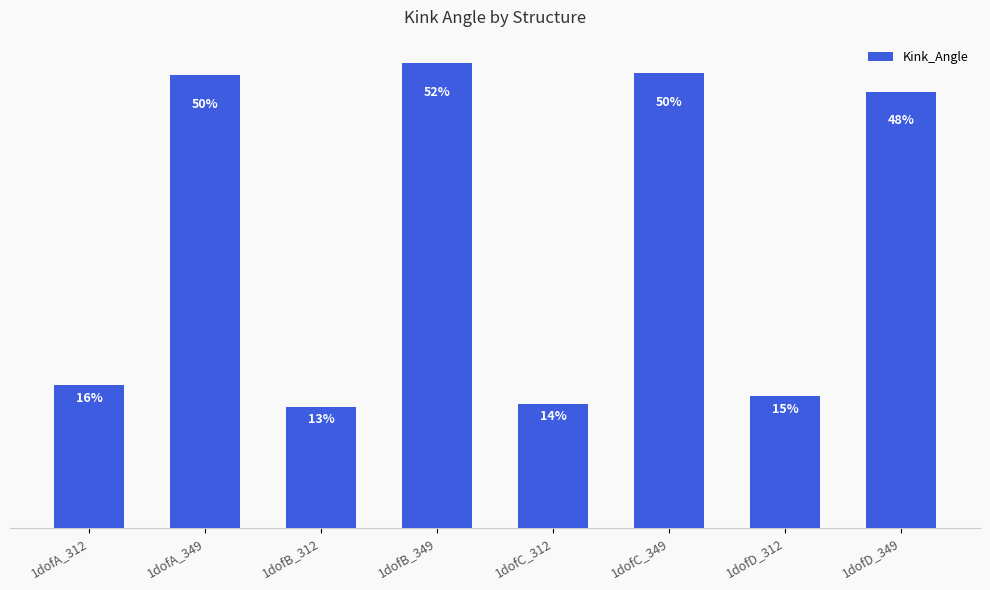

Reading left to right, what are all the values shown in this chart?

1dofA_312=15.8	1dofA_349=50.3	1dofB_312=13.4	1dofB_349=51.6	1dofC_312=13.7	1dofC_349=50.5	1dofD_312=14.6	1dofD_349=48.4